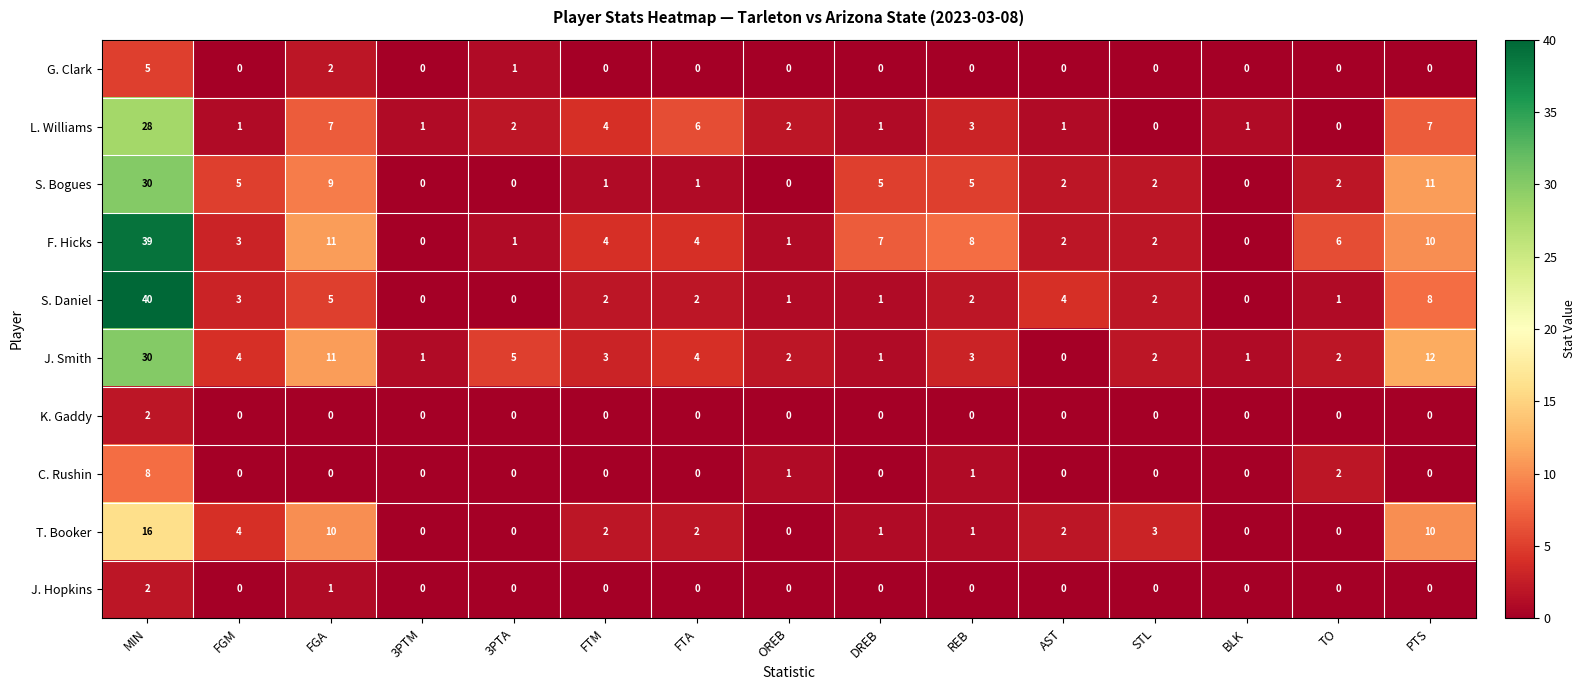

Which category has the highest value across all series?

MIN